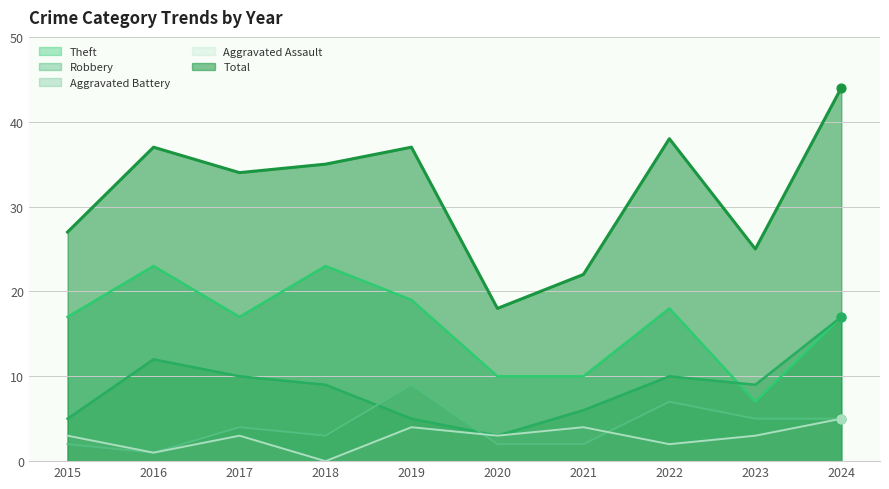

What are all the series names shown in the legend?

Theft, Robbery, Aggravated Battery, Aggravated Assault, Total